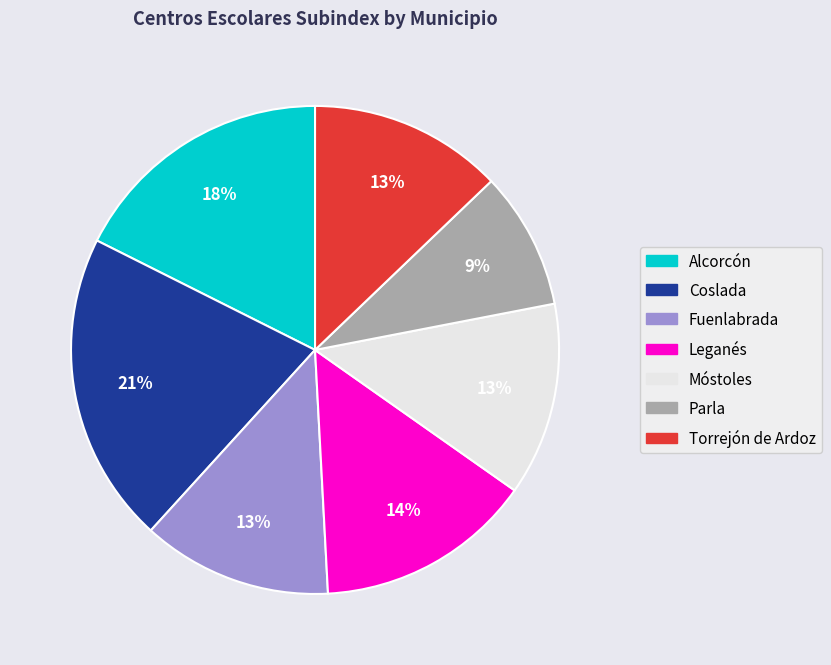

Which category has the biggest portion of the pie?

Coslada